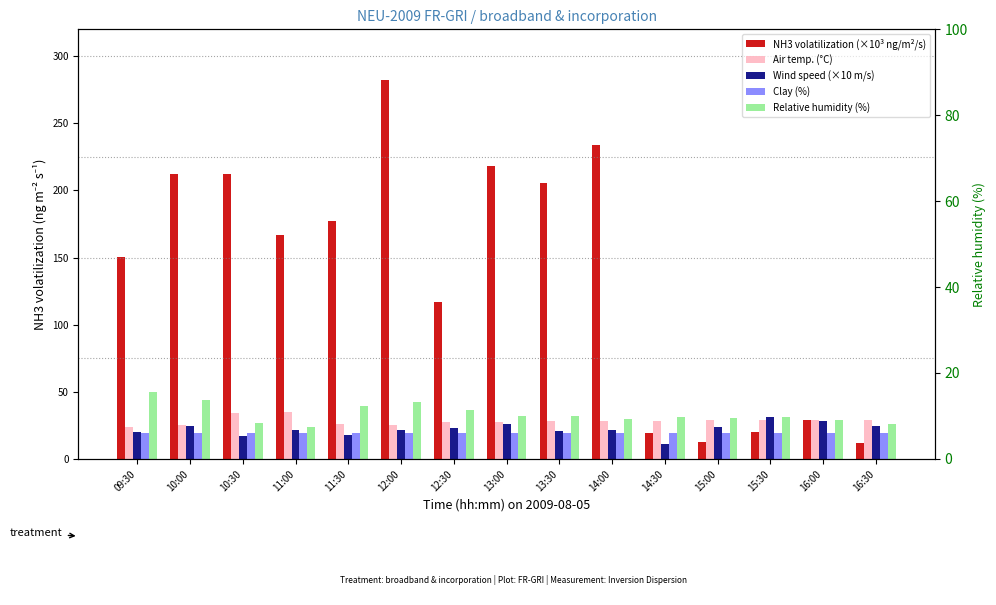

At which category is the sum across all series the highest?

12:00